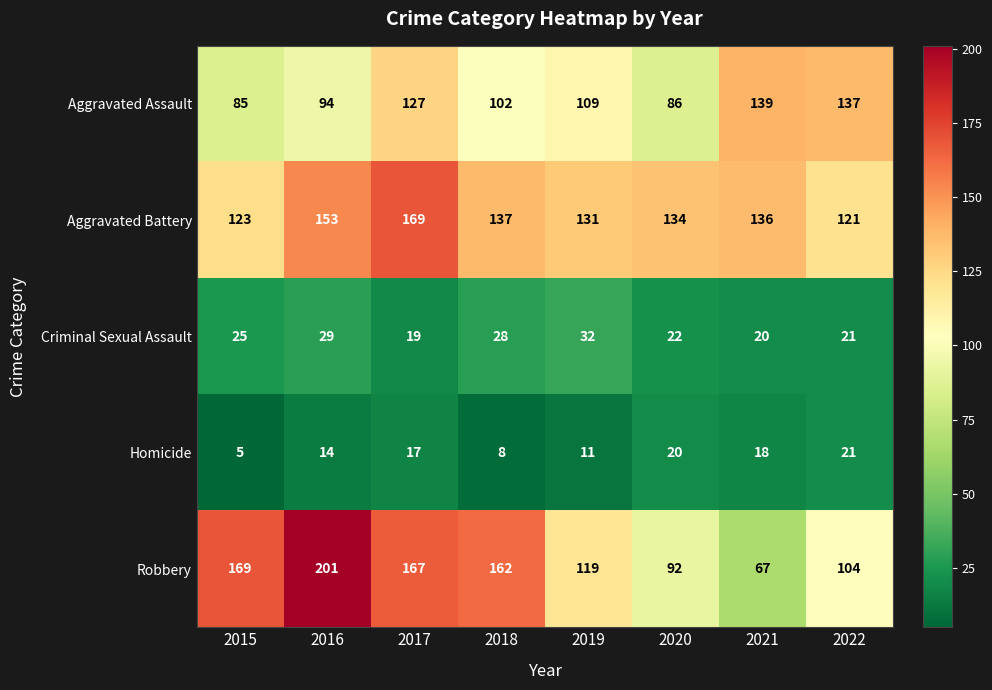

Which series has the widest spread of values?

Robbery